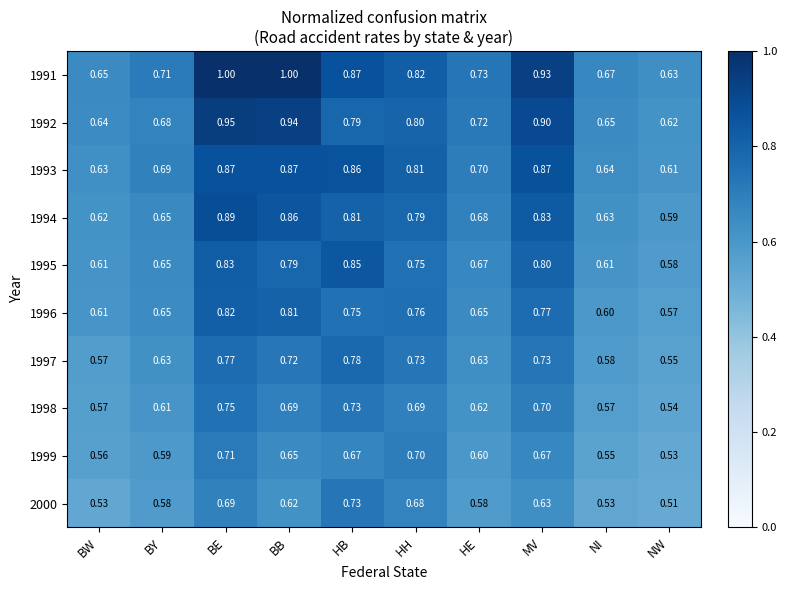

Between BB and HH, which series saw the biggest shift?

1991